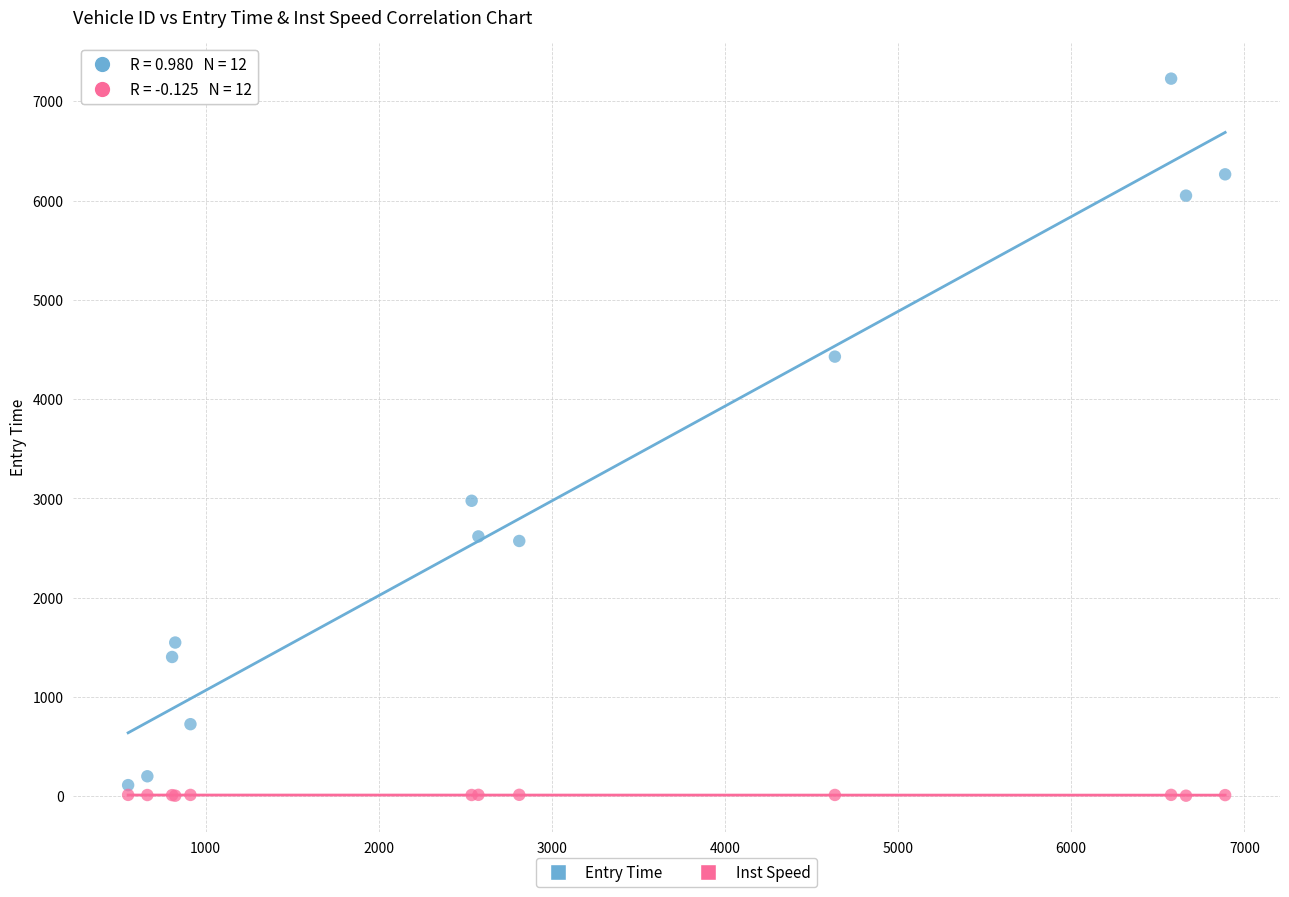

What is the X range (max minus min) for the scatter plot?

6336.0